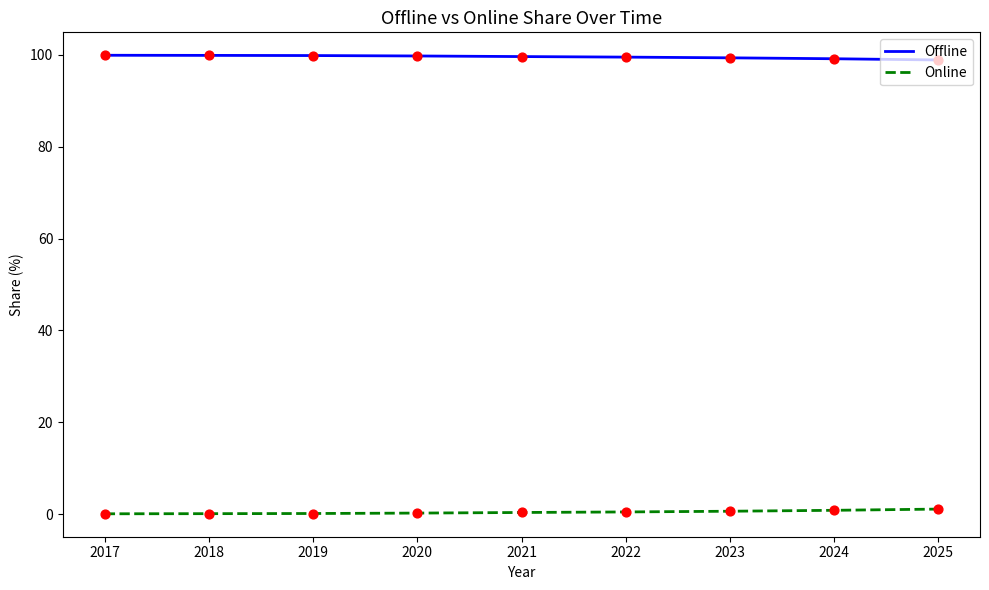

Which series has the largest total across all categories?

Offline